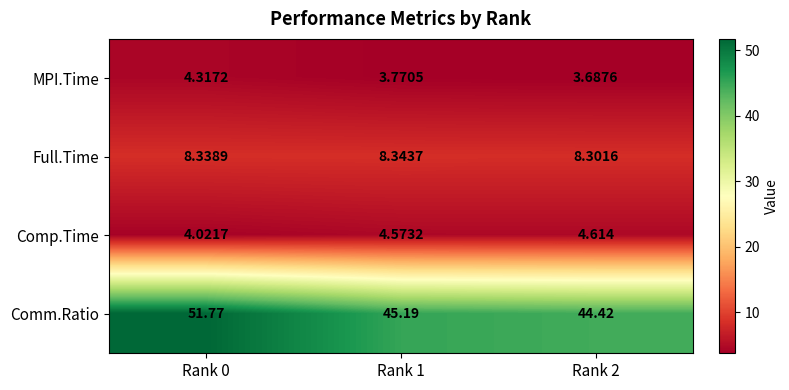

Which series has the largest range (max minus min)?

Comm.Ratio